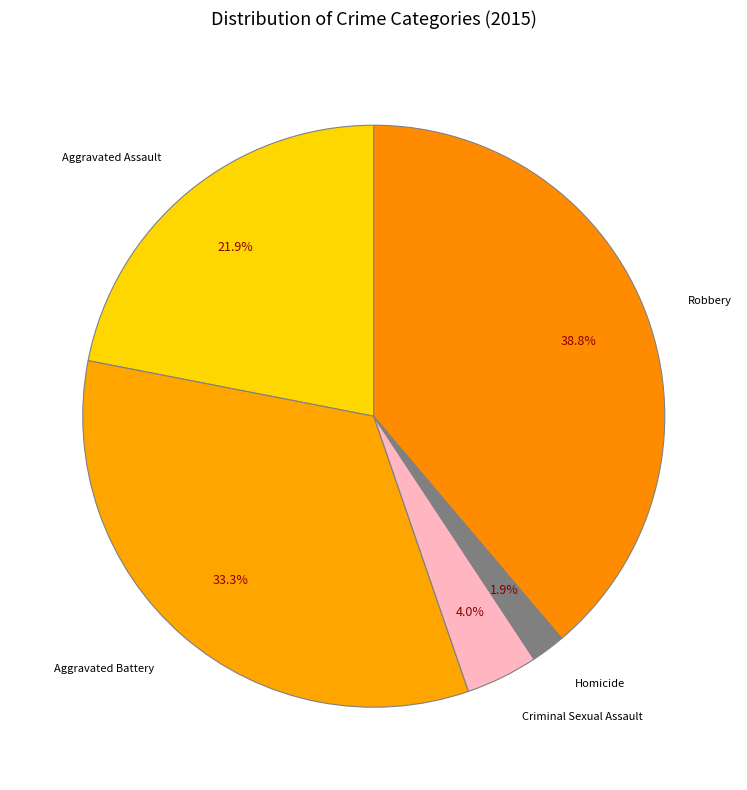

Is there a majority slice in this chart?

No